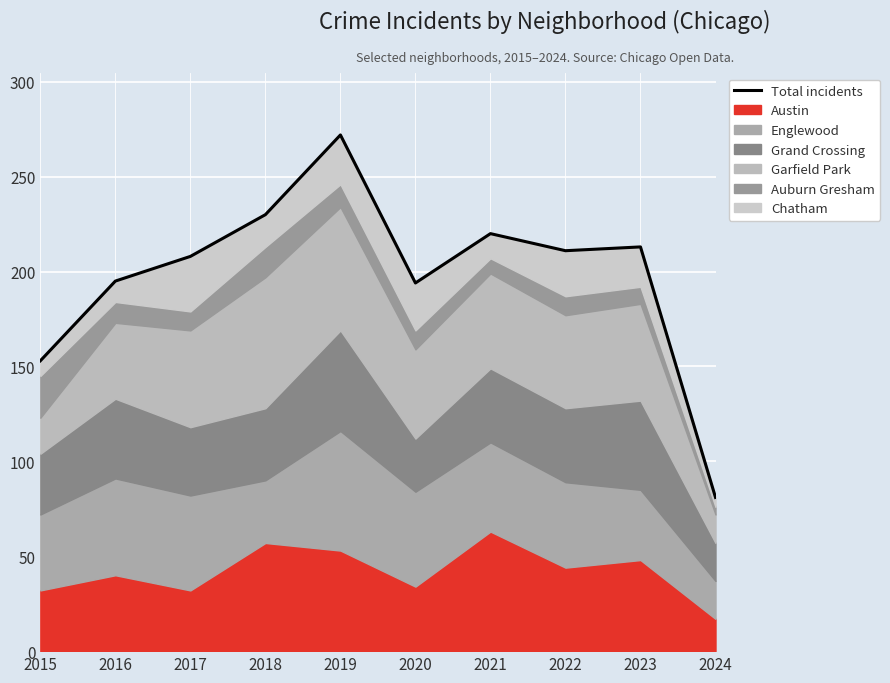

Reading left to right, what are all the values shown in this chart?

153	195	208	230	272	194	220	211	213	81